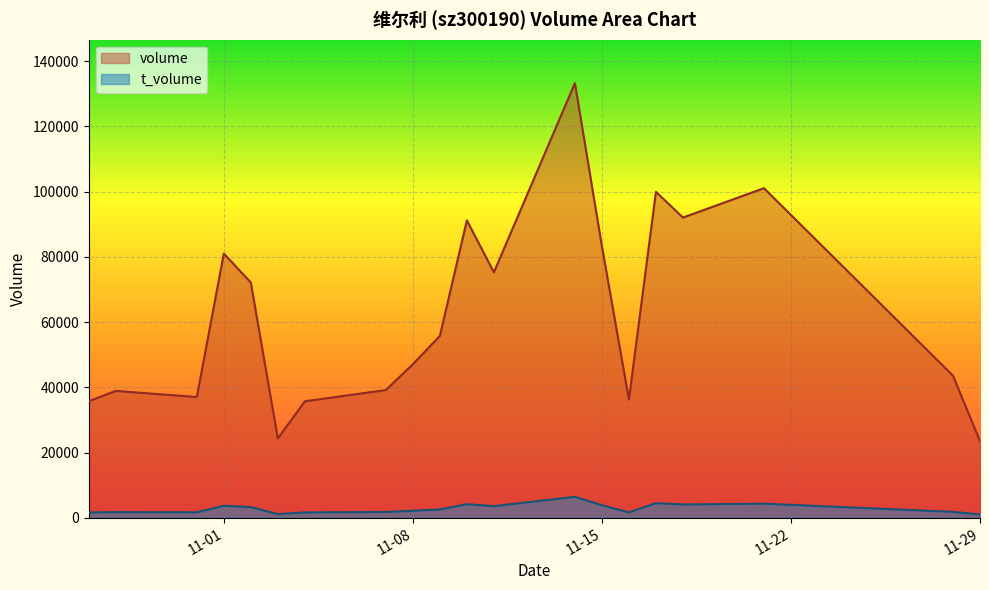

Reading left to right, transcribe all the data shown in this chart.

volume: 35741	38900	37021	81013	72149	24312	35710	39162	47080	55762	91221	75271	133289	83255	36239	99963	92068	101077	43573	23462
t_volume: 1607	1718	1663	3665	3267	1106	1626	1775	2155	2527	4174	3543	6412	3846	1623	4470	4064	4308	1804	995